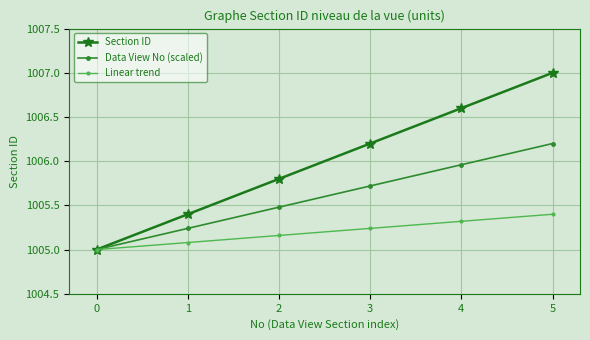

What is the value of the Linear trend point at the 2nd from the left?

1005.1